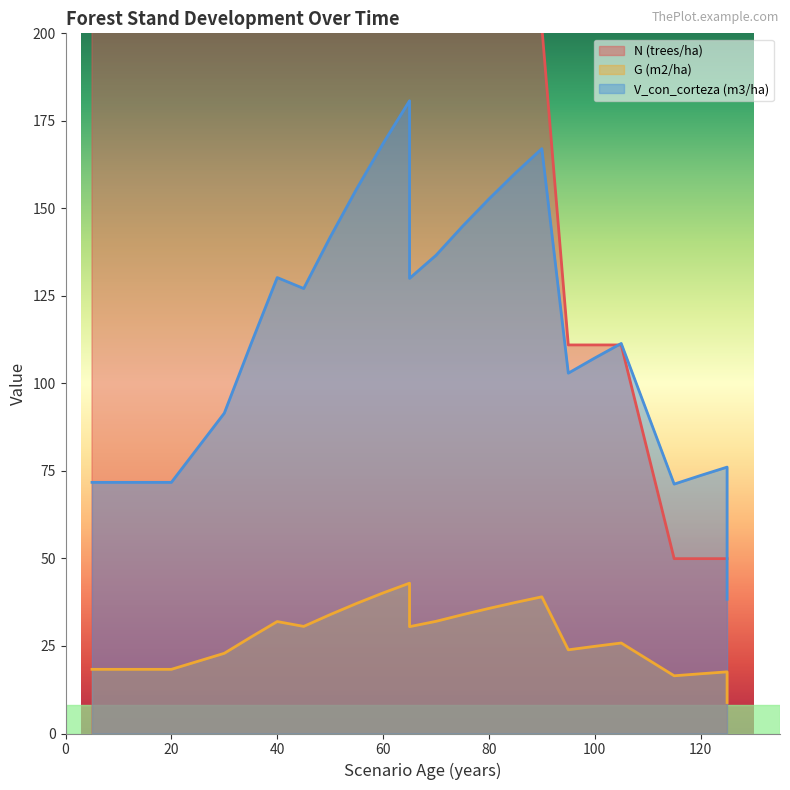

Where is the first local maximum for V_con_corteza (m3/ha)?

40